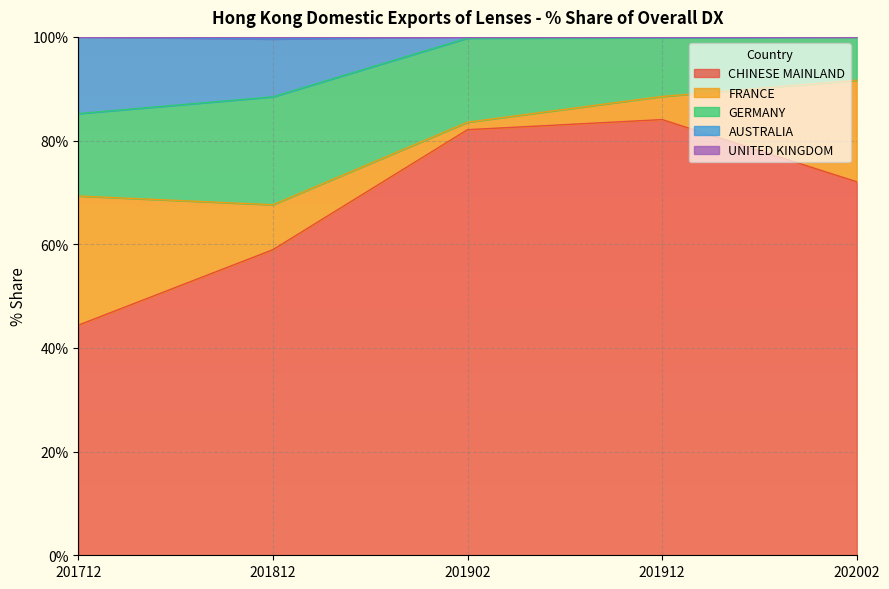

What is the value of the UNITED KINGDOM point at the 5th from the left?

100.0